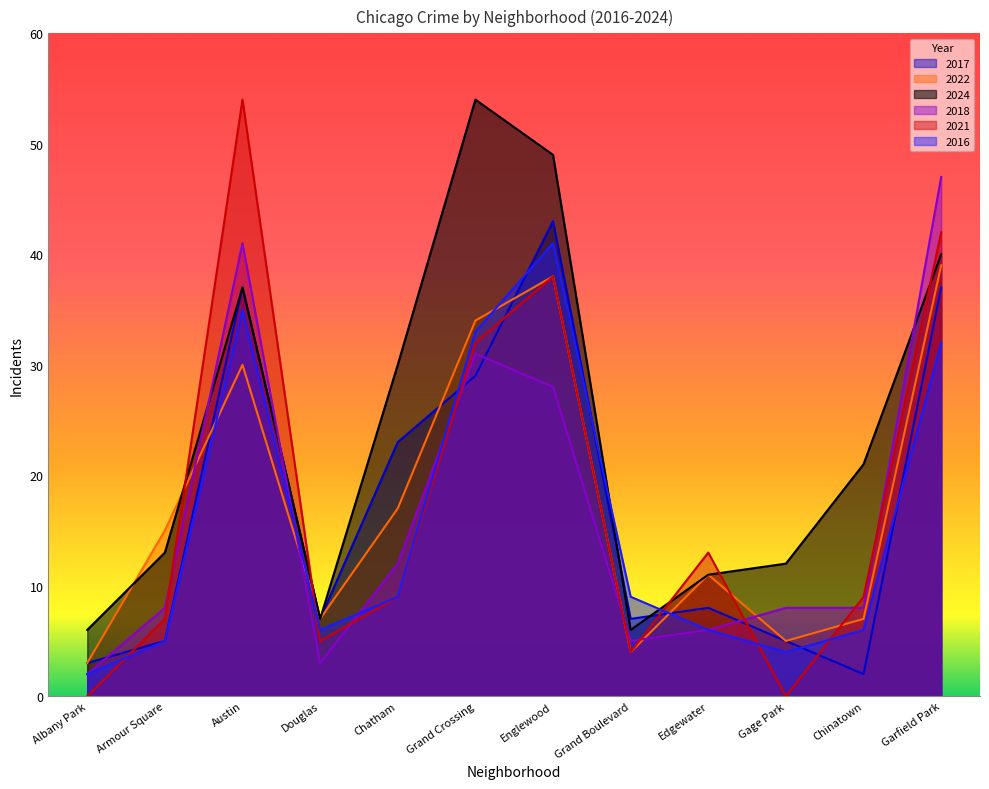

How many lines are shown in the chart?

6